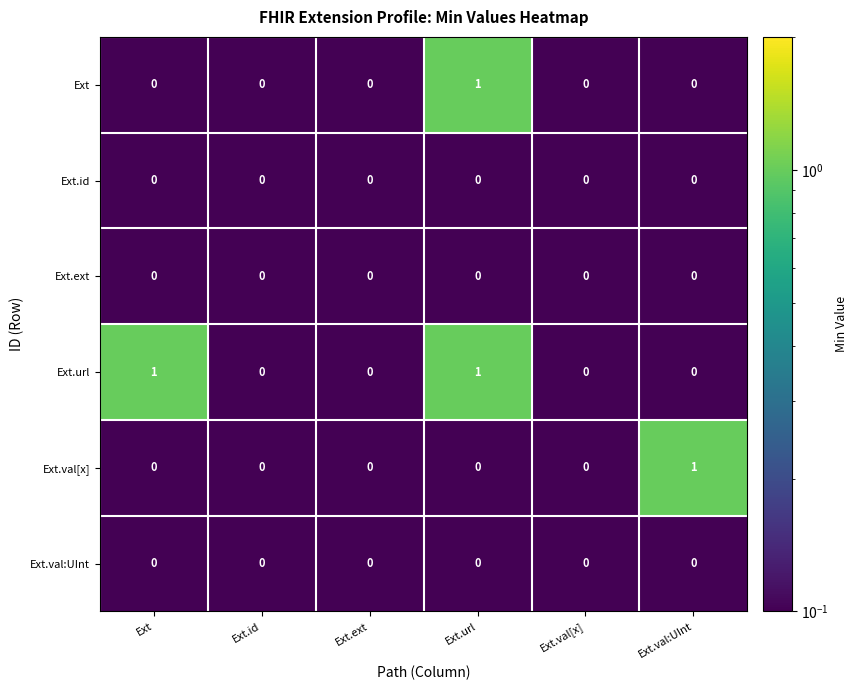

At which category is the sum across all series the highest?

Ext.url